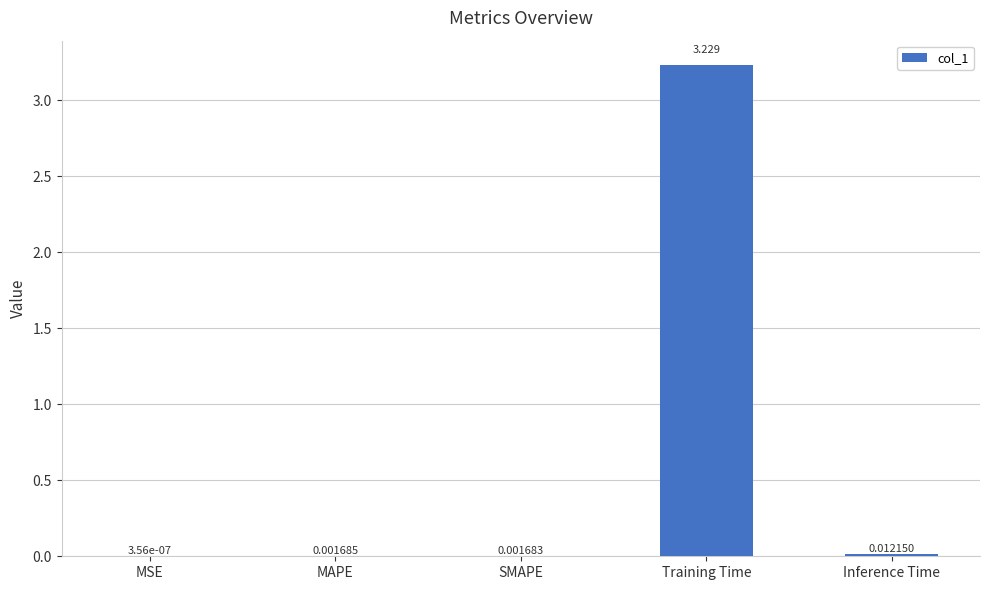

Are the bars horizontal?

No